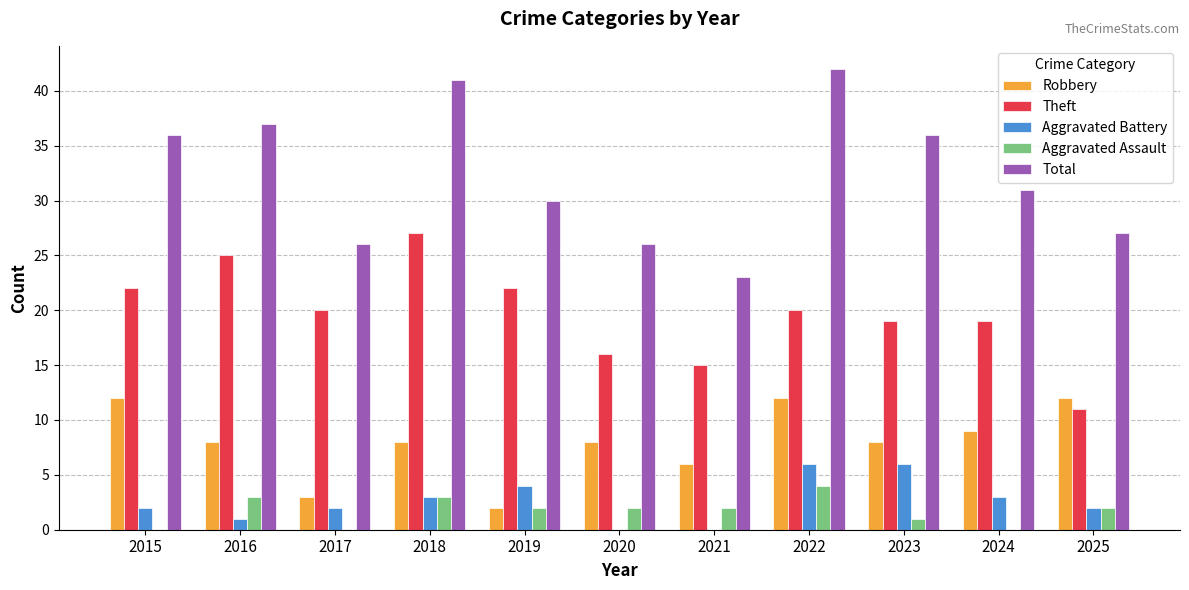

What are all the series names shown in the legend?

Robbery, Theft, Aggravated Battery, Aggravated Assault, Total